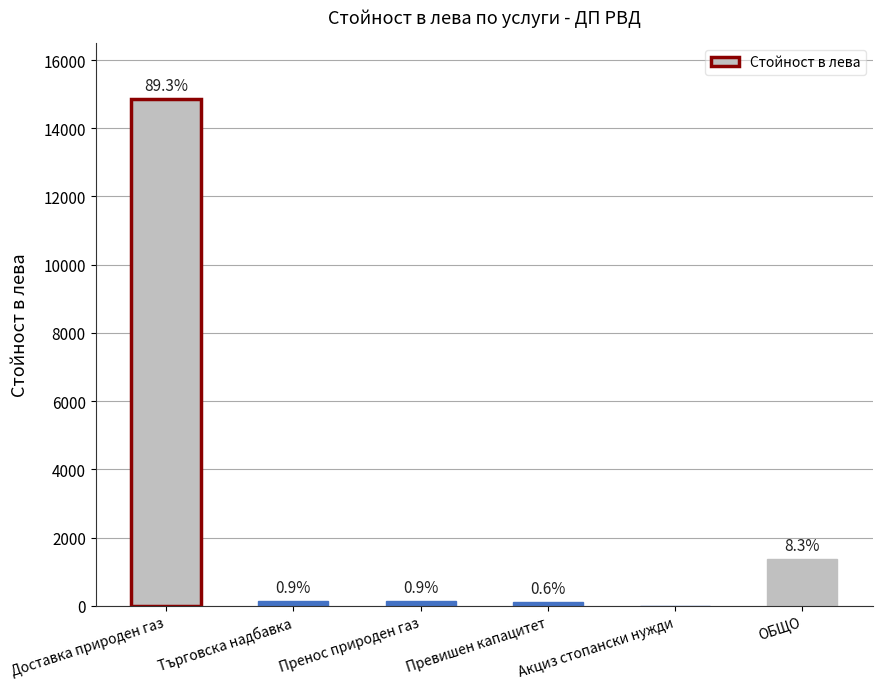

What is the maximum value shown in the chart?

14864.1